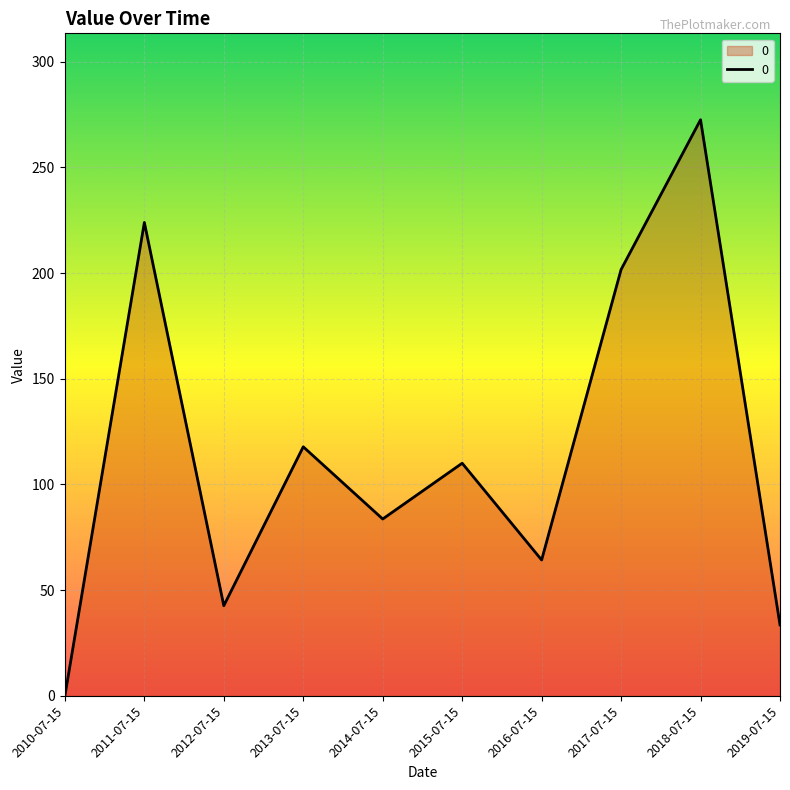

Reading left to right, transcribe all the data shown in this chart.

0.0	223.9	42.6	117.8	83.6	110.0	64.3	201.6	272.5	33.6